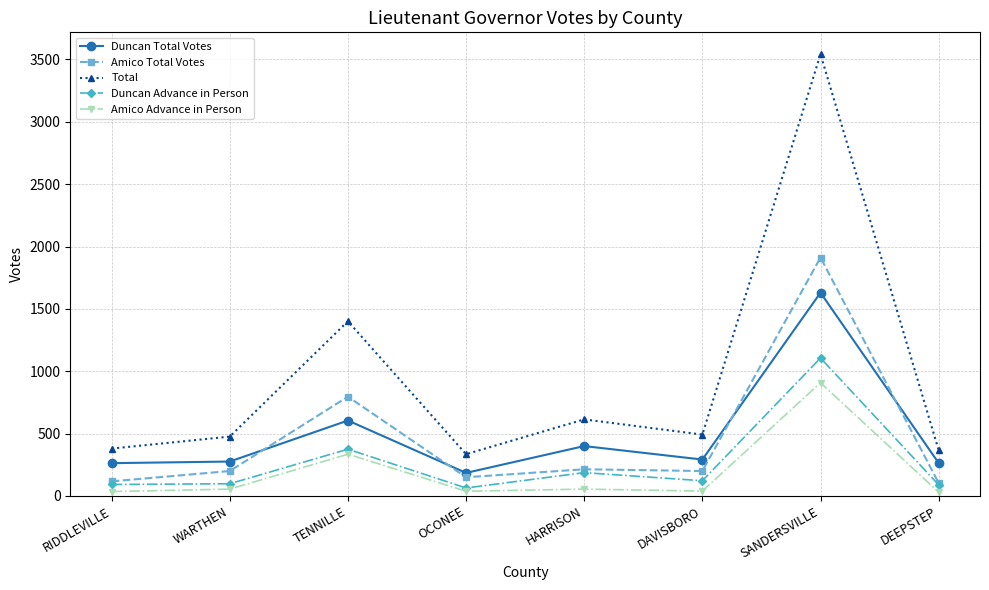

What is the average value of the Duncan Advance in Person series?

267